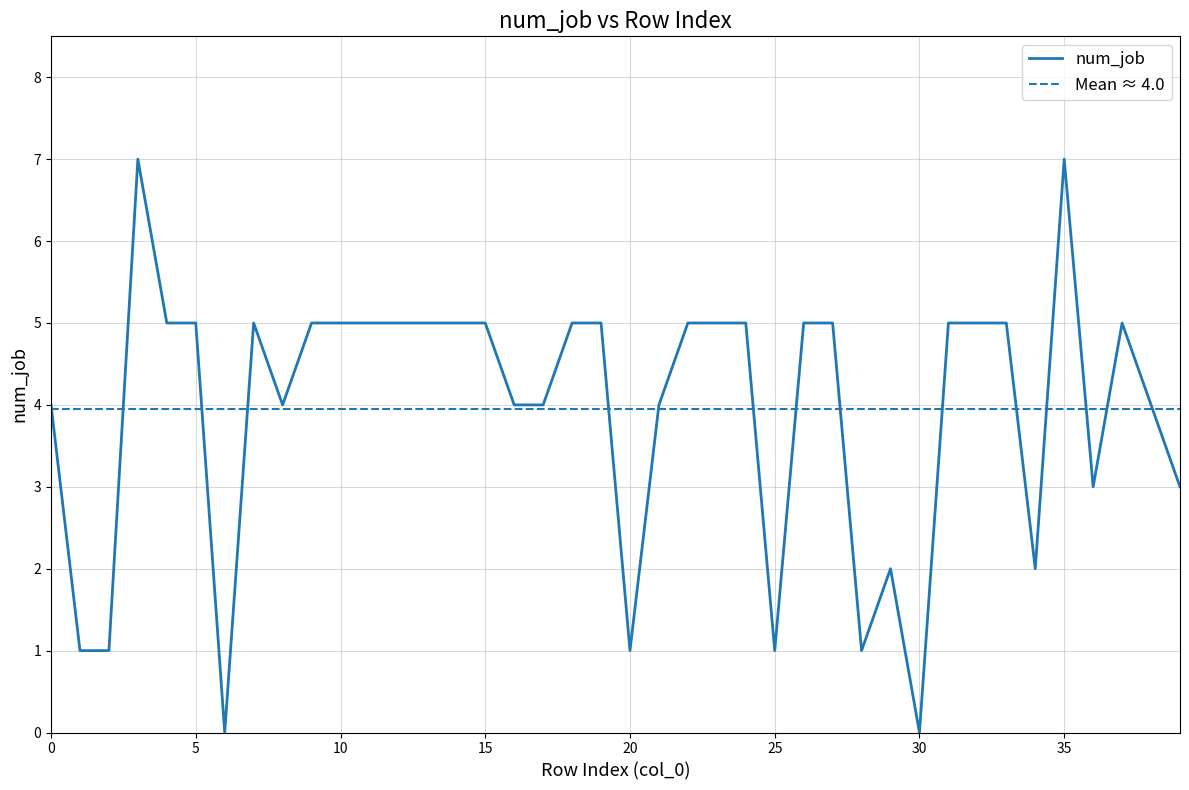

What is the change in value from 6 to 23?

+5